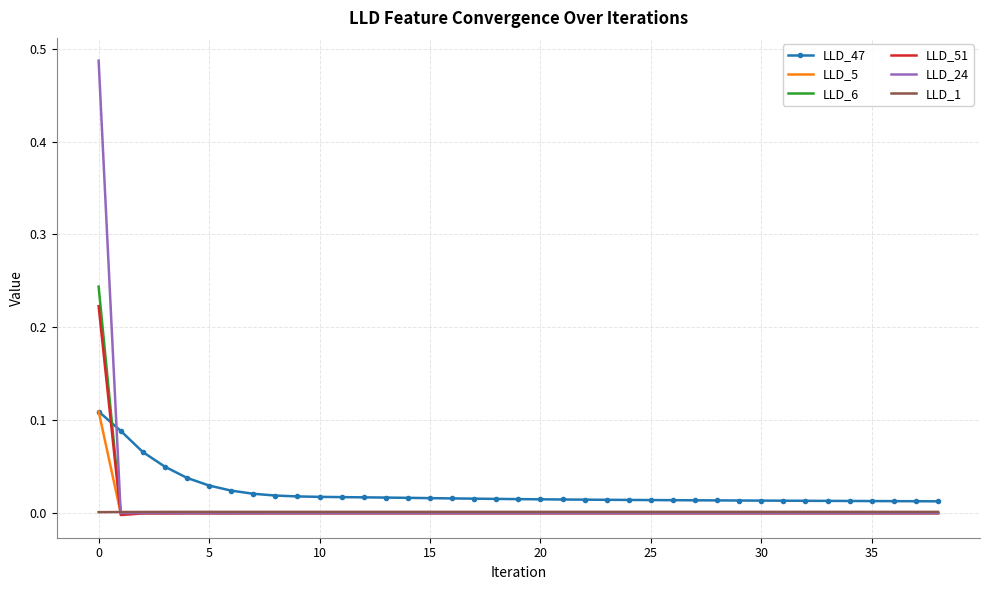

How many intersections are there between LLD_1 and LLD_51?

1